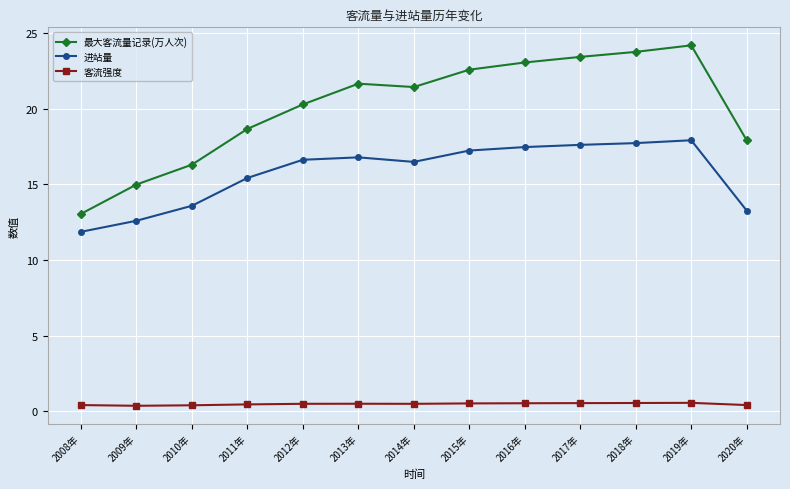

Read the 进站量 value at 2008年.

11.9